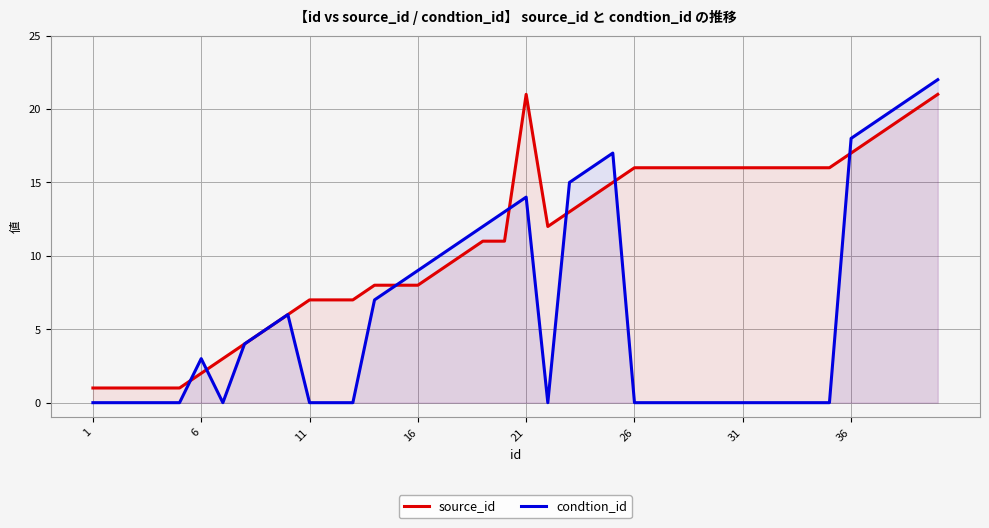

True or false: condtion_id has more than 1 points higher than both neighbors.

True